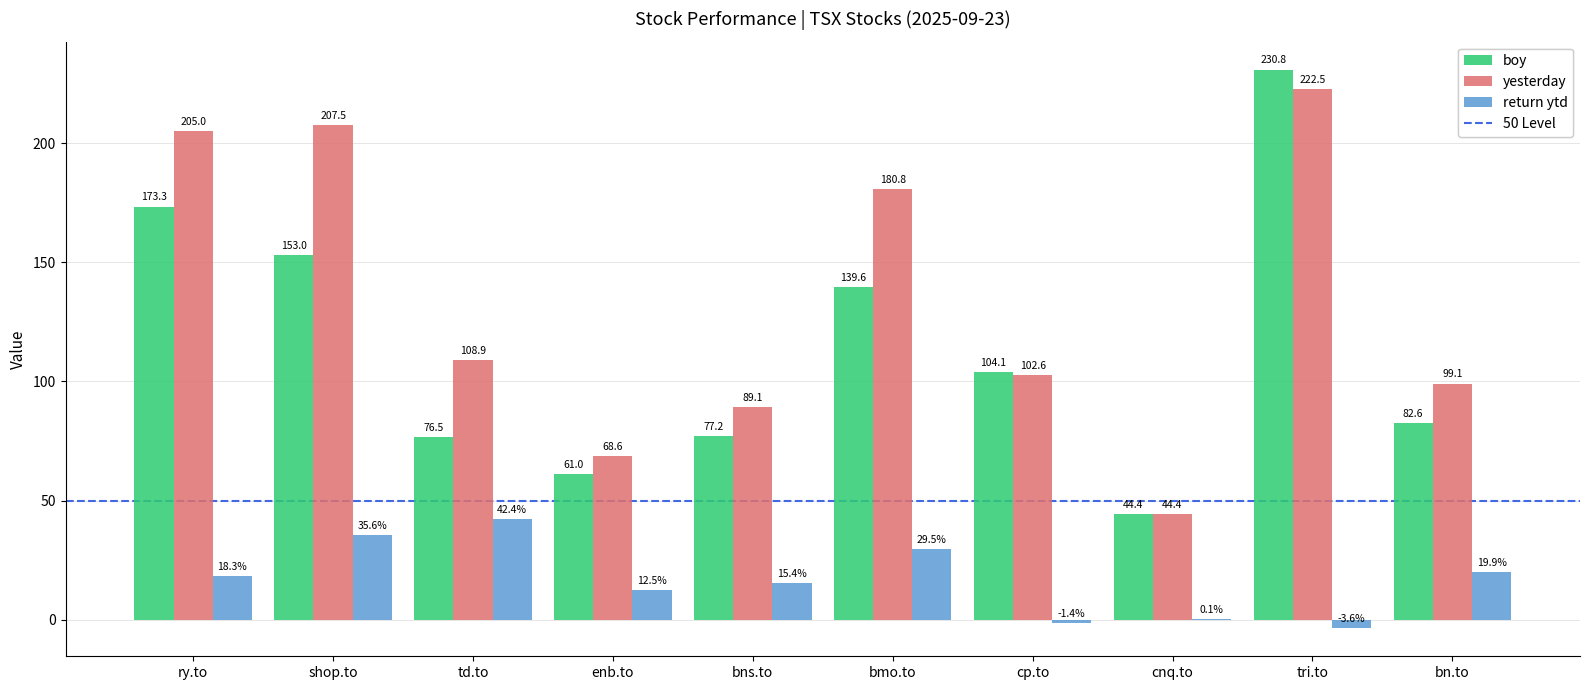

How many distinct data groups are displayed?

3